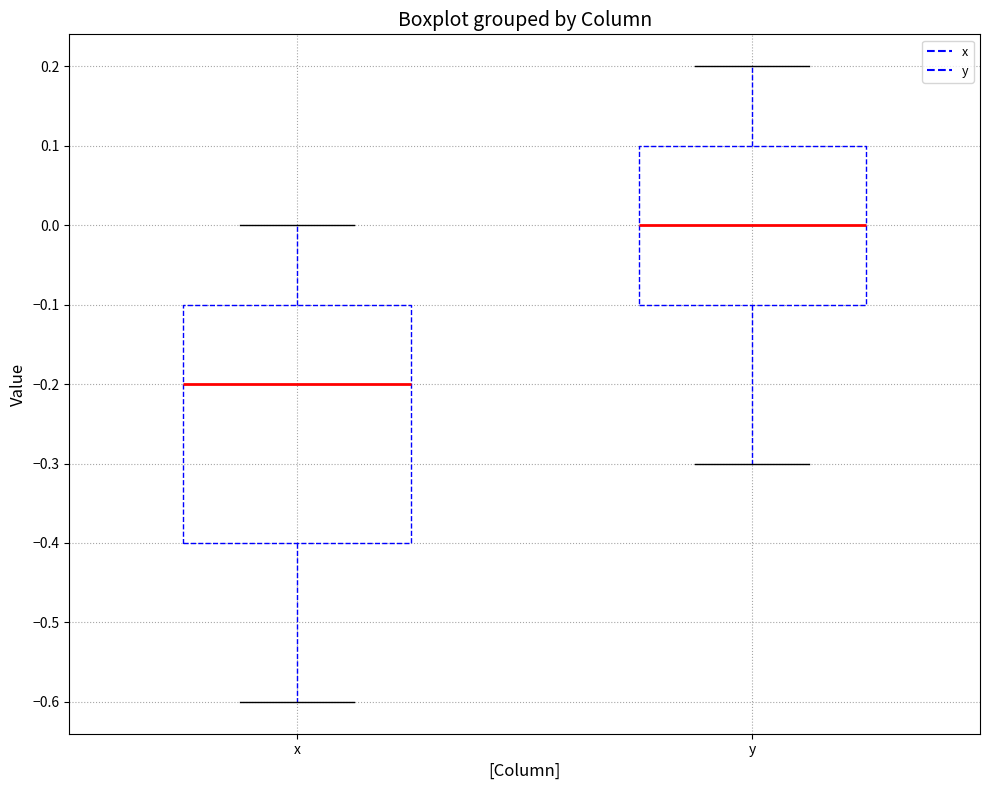

Reading left to right, read every box against the y-axis: the position of its median line, the range the box covers, and the ends of its whiskers. The values are not printed on the chart, so give them approximately, as read against the axis.

x: median -0.2, box -0.4 to -0.1, whiskers -0.6 to 0.0
y: median 0.0, box -0.1 to 0.1, whiskers -0.3 to 0.2